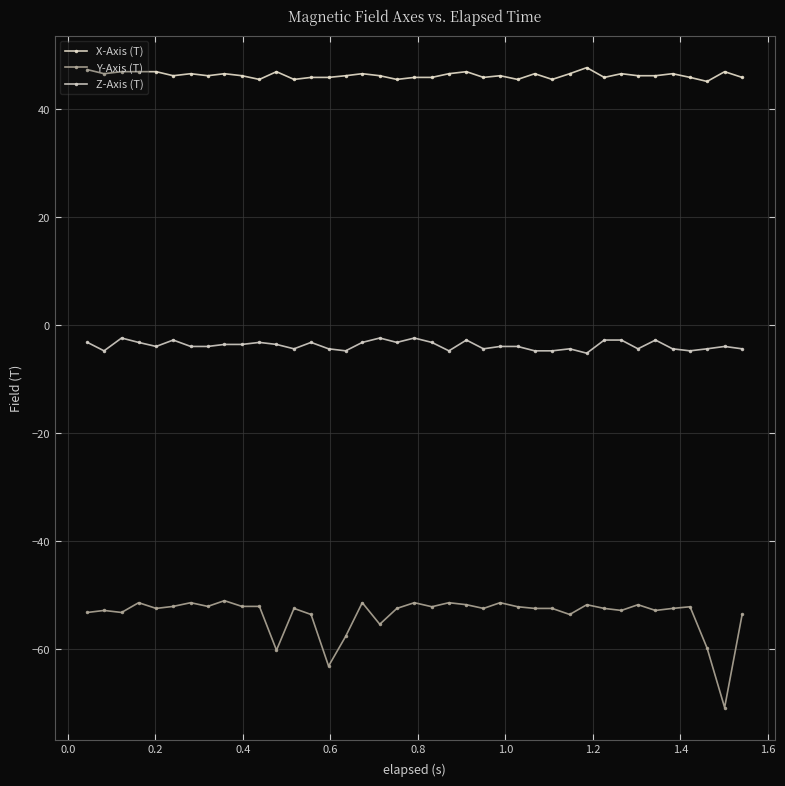

What is the smallest value displayed?

-70.9